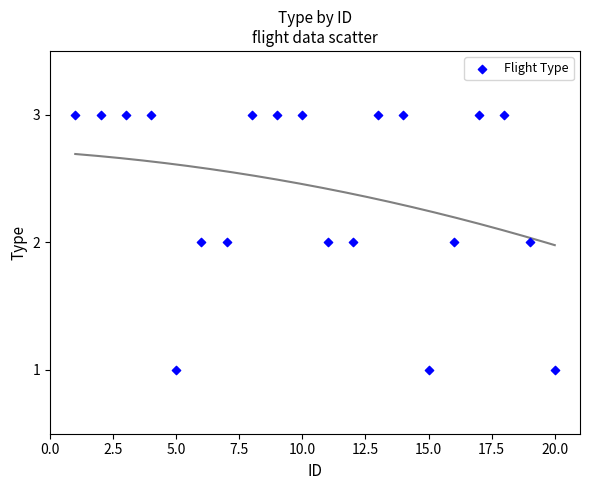

List the coordinates of all points as (Y, X) pairs, reading left to right.

(3, 1)  (3, 2)  (3, 3)  (3, 4)  (1, 5)  (2, 6)  (2, 7)  (3, 8)  (3, 9)  (3, 10)  (2, 11)  (2, 12)  (3, 13)  (3, 14)  (1, 15)  (2, 16)  (3, 17)  (3, 18)  (2, 19)  (1, 20)